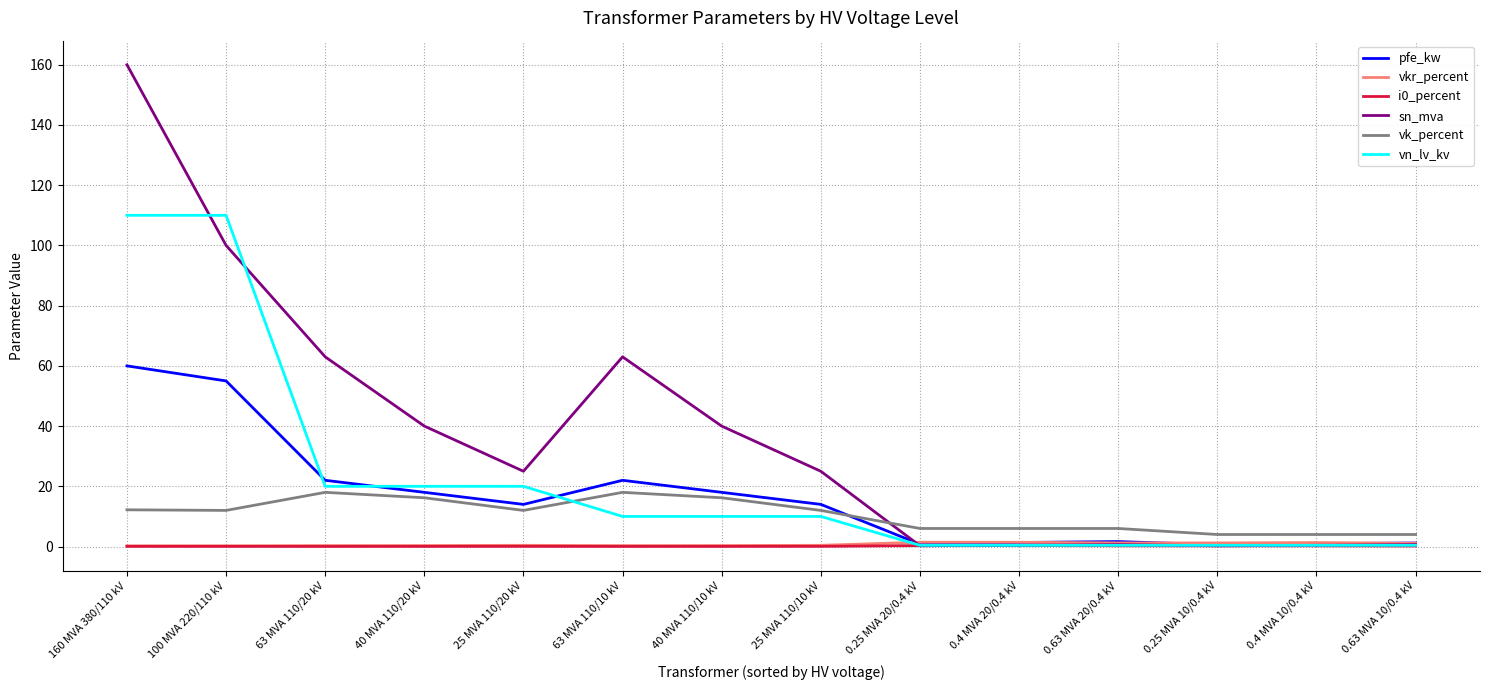

What position from the right is 63 MVA 110/10 kV?

9